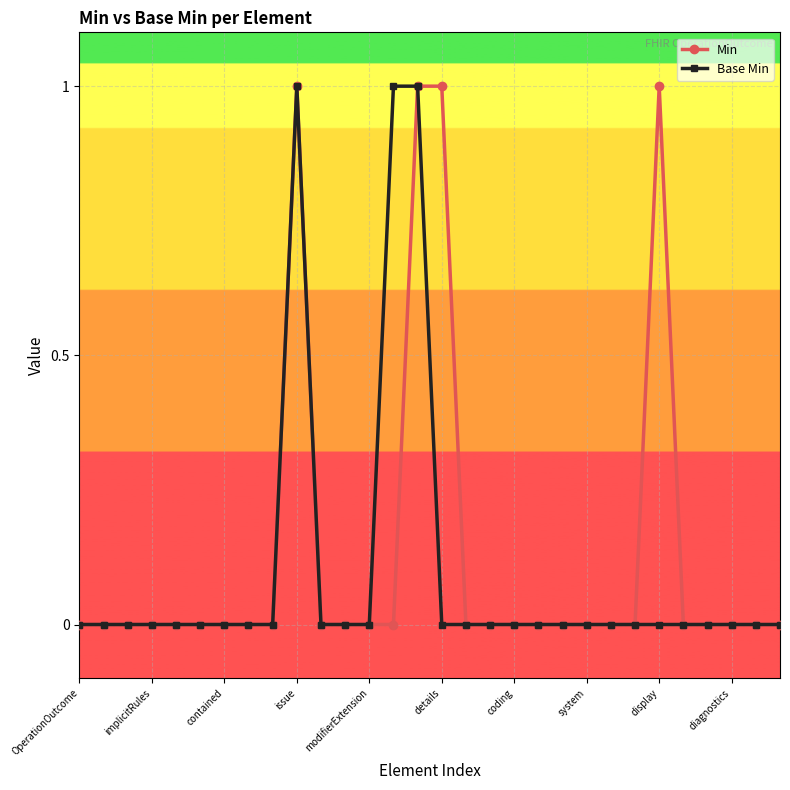

The Min series shows 1 at issue. True or false?

True